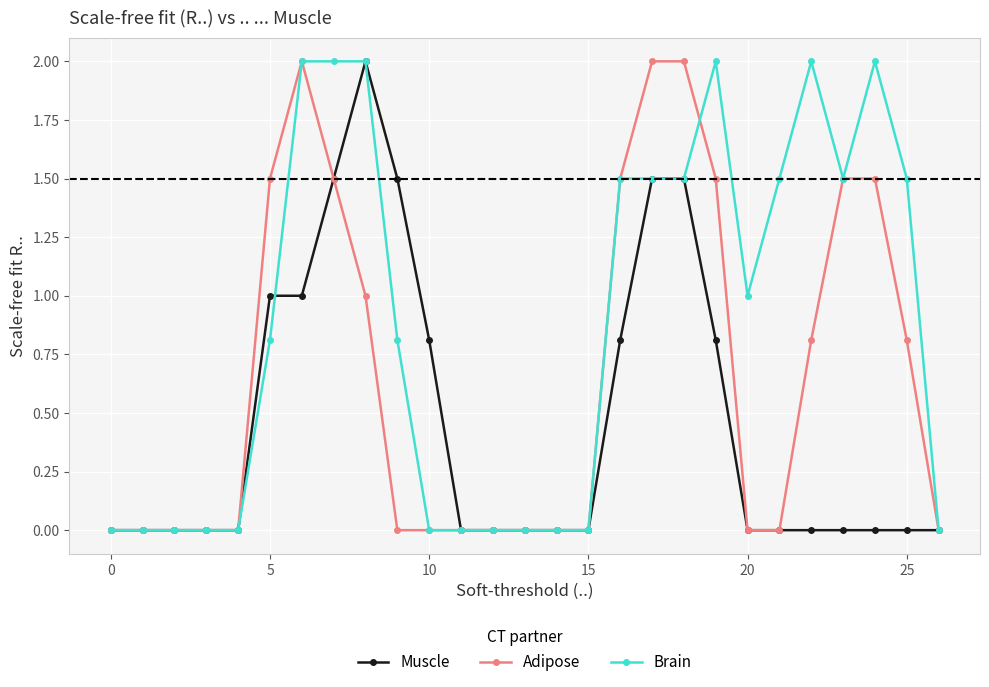

Which series has the largest total across all categories?

Brain